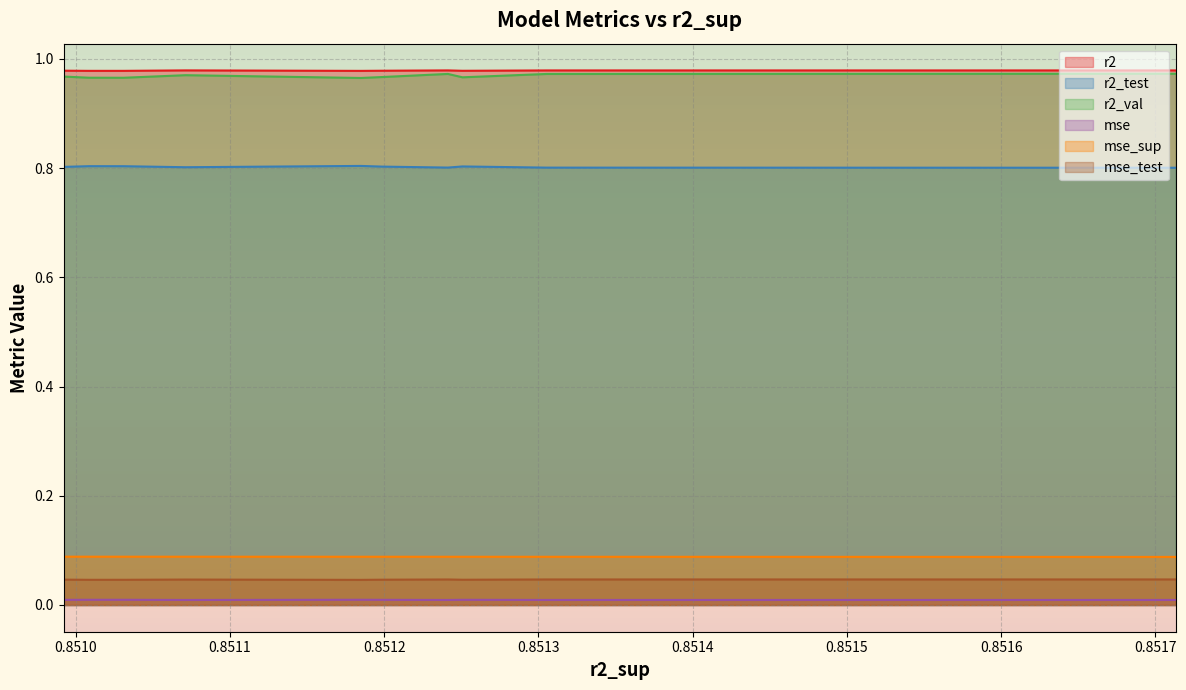

Reading left to right, extract all data points from this chart.

r2: 1.0	1.0	1.0	1.0	1.0	1.0	1.0	1.0	1.0	1.0
r2_test: 0.8	0.8	0.8	0.8	0.8	0.8	0.8	0.8	0.8	0.8
r2_val: 1.0	1.0	1.0	1.0	1.0	1.0	1.0	1.0	1.0	1.0
mse: 0.0	0.0	0.0	0.0	0.0	0.0	0.0	0.0	0.0	0.0
mse_sup: 0.1	0.1	0.1	0.1	0.1	0.1	0.1	0.1	0.1	0.1
mse_test: 0.0	0.0	0.0	0.0	0.0	0.0	0.0	0.0	0.0	0.0